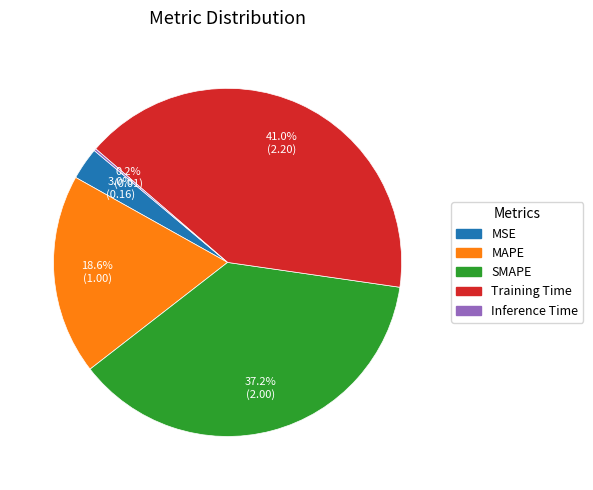

To the nearest percent, what percentage of the pie is SMAPE?

37%